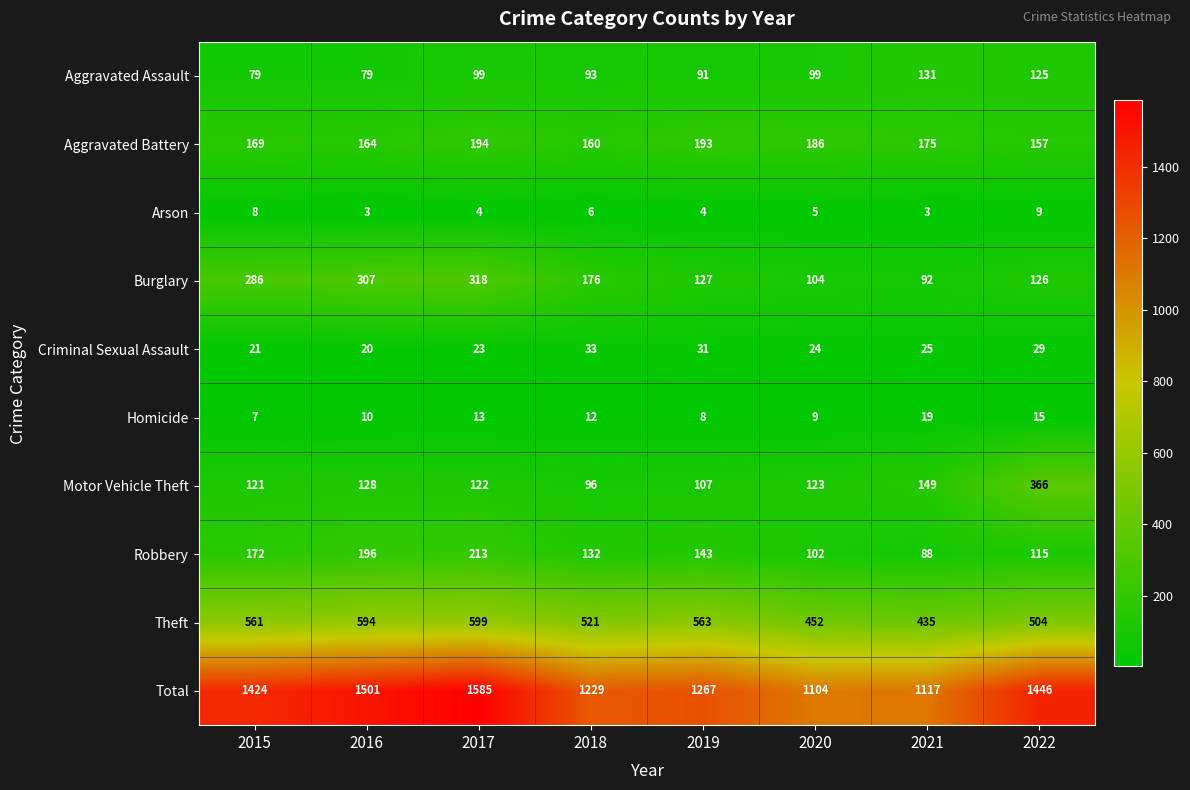

The Arson series shows 3 at 2016. True or false?

True